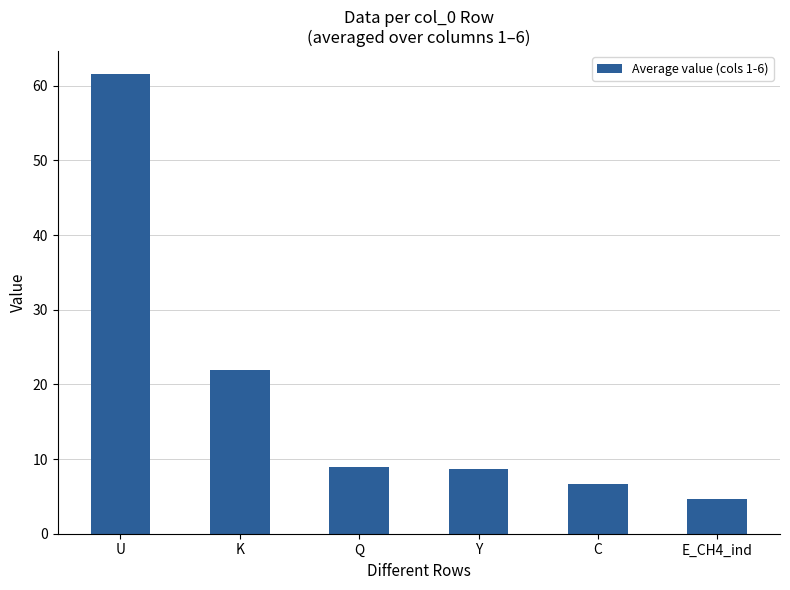

At which category does the chart reach its minimum across all series?

E_CH4_ind